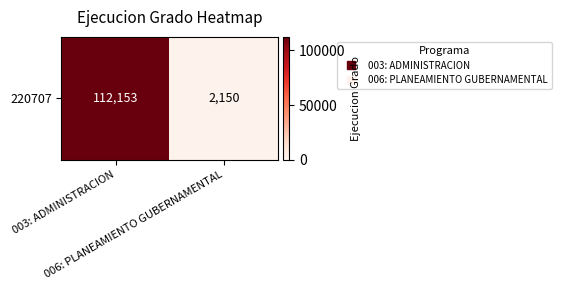

Which category has the highest value across all series?

003: ADMINISTRACION